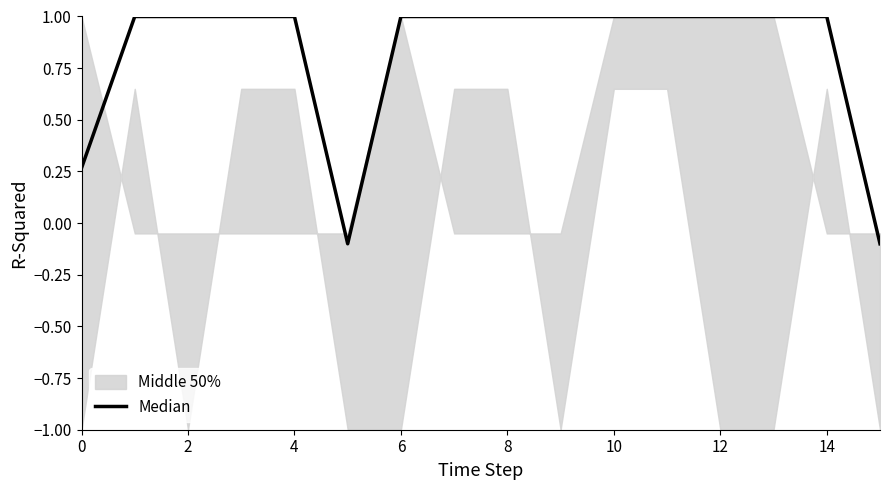

What is the ratio of the value at 0 to the value at 13?

0.3